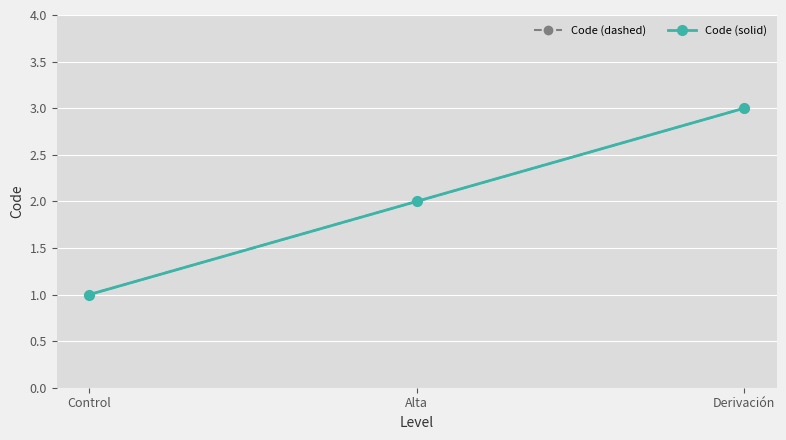

Reading left to right, extract all data points from this chart.

Code (dashed): Control=1	Alta=2	Derivación=3
Code (solid): Control=1	Alta=2	Derivación=3